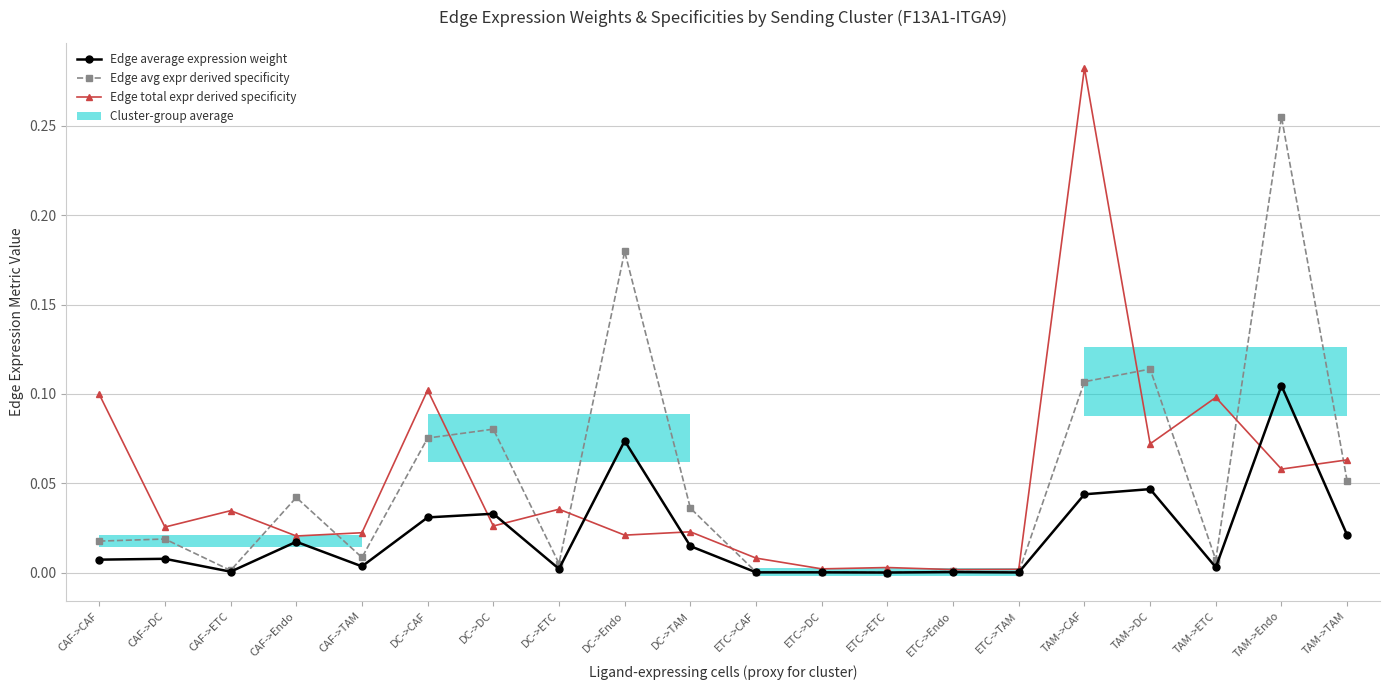

What is the difference between the Edge avg expr derived specificity values at TAM->DC and CAF->Endo?

0.1